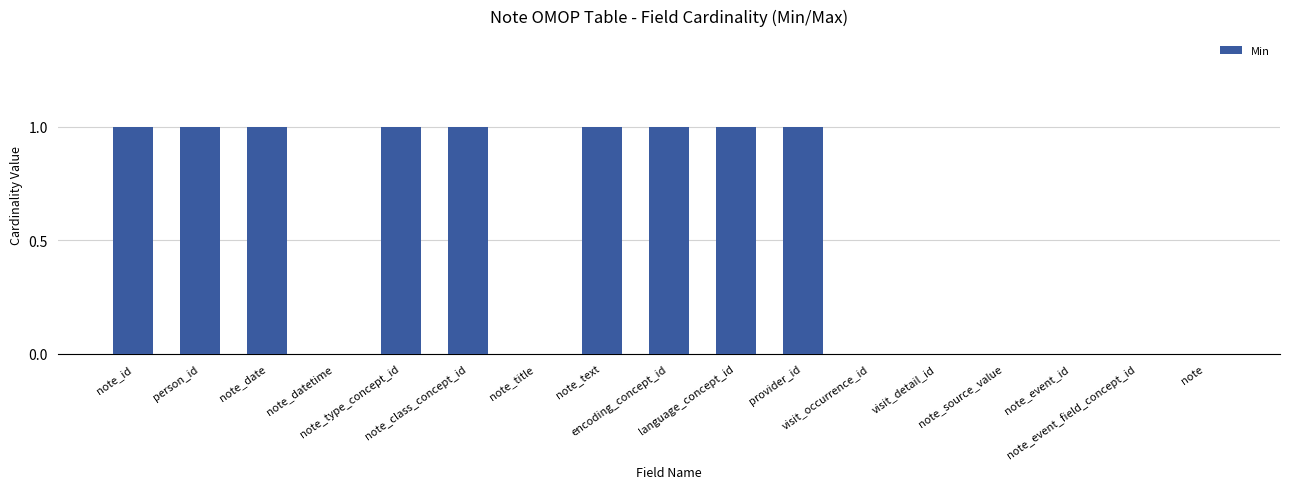

Reading left to right, transcribe all the data shown in this chart.

1	1	1	0	1	1	0	1	1	1	1	0	0	0	0	0	0